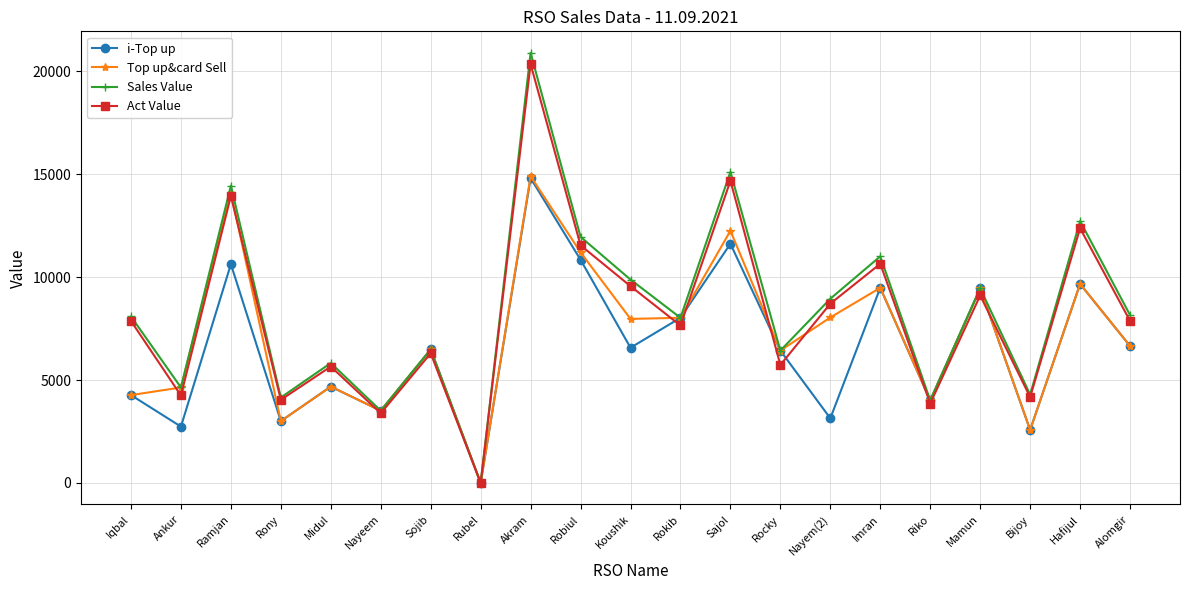

True or false: Top up&card Sell has a value of 2380.4 at Nayeem.

False